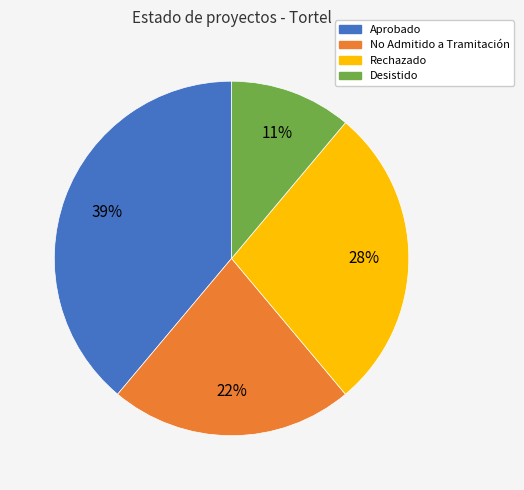

To the nearest percent, what percentage of the pie is Aprobado?

39%